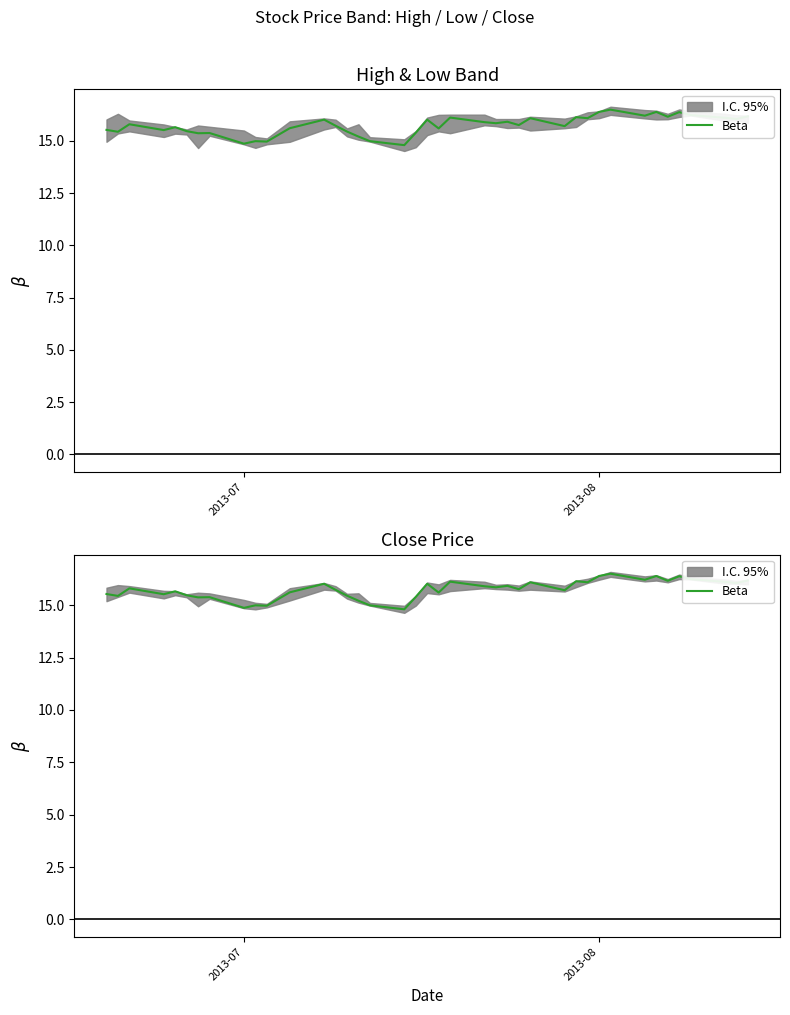

What is the difference between the maximum and minimum values?

1.7